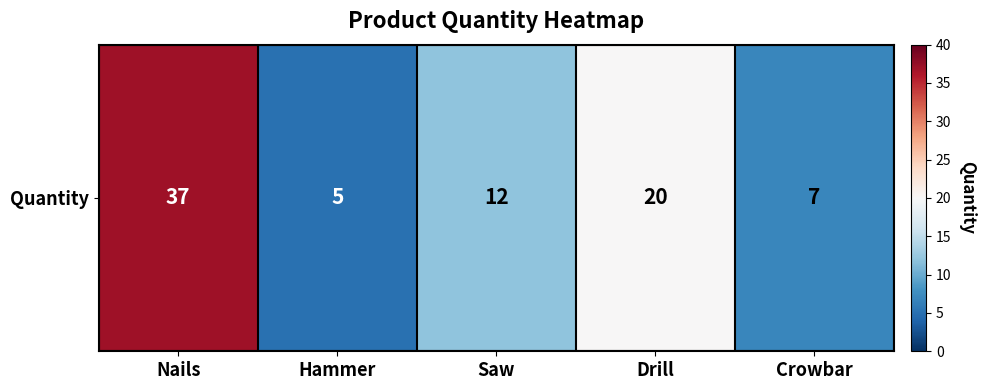

The chart shows a value of 5 at Hammer. True or false?

True